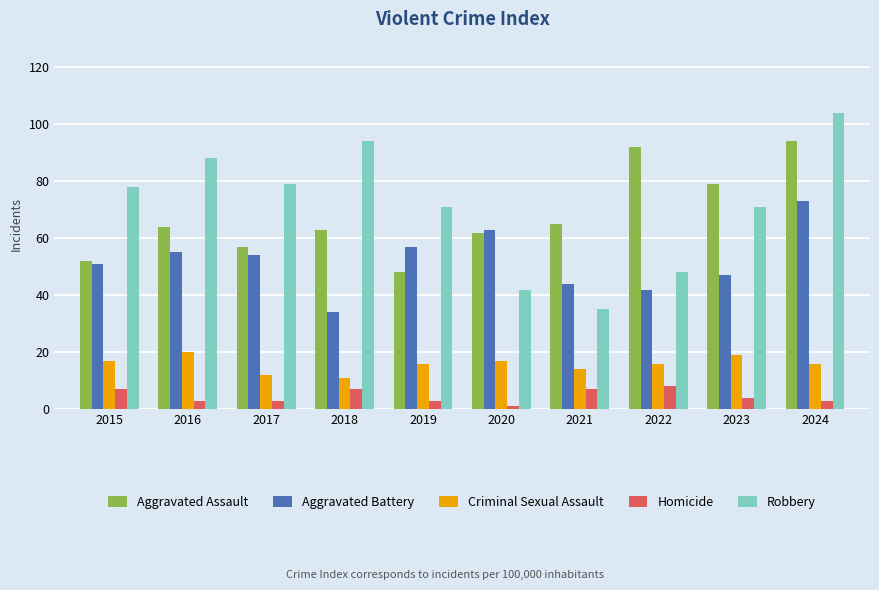

At which label does Robbery reach its peak?

2024